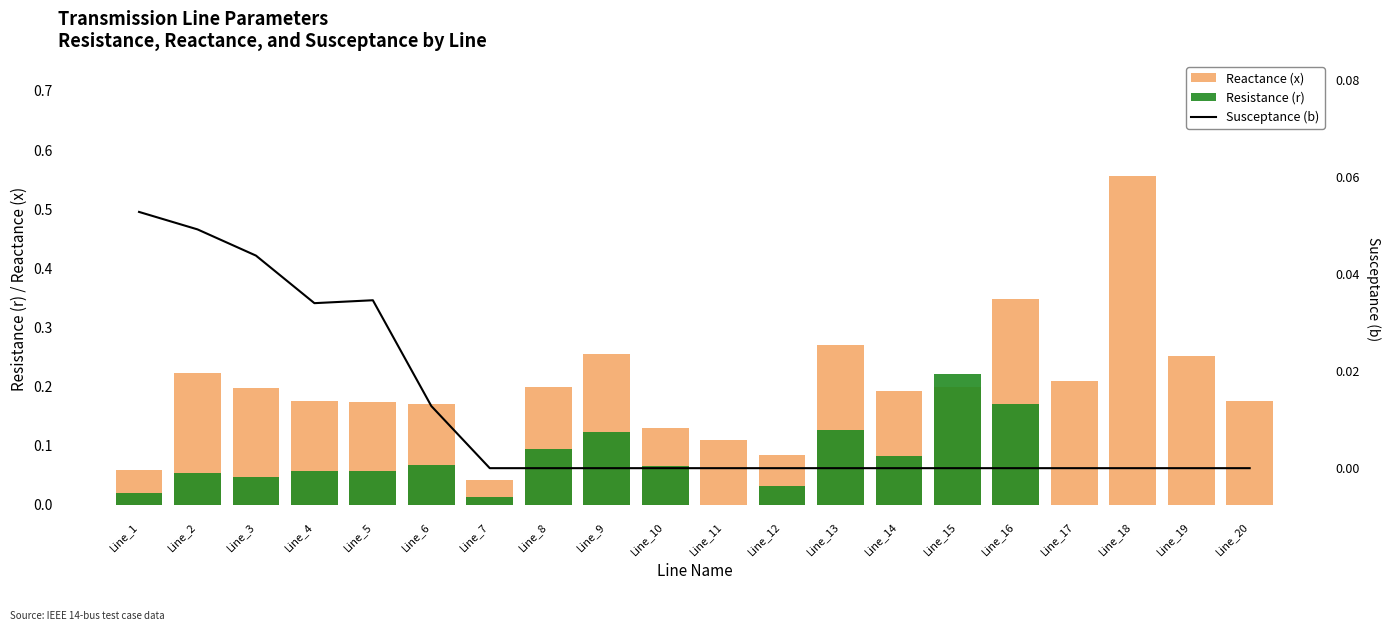

What is the total value across all series at Line_18?

0.6